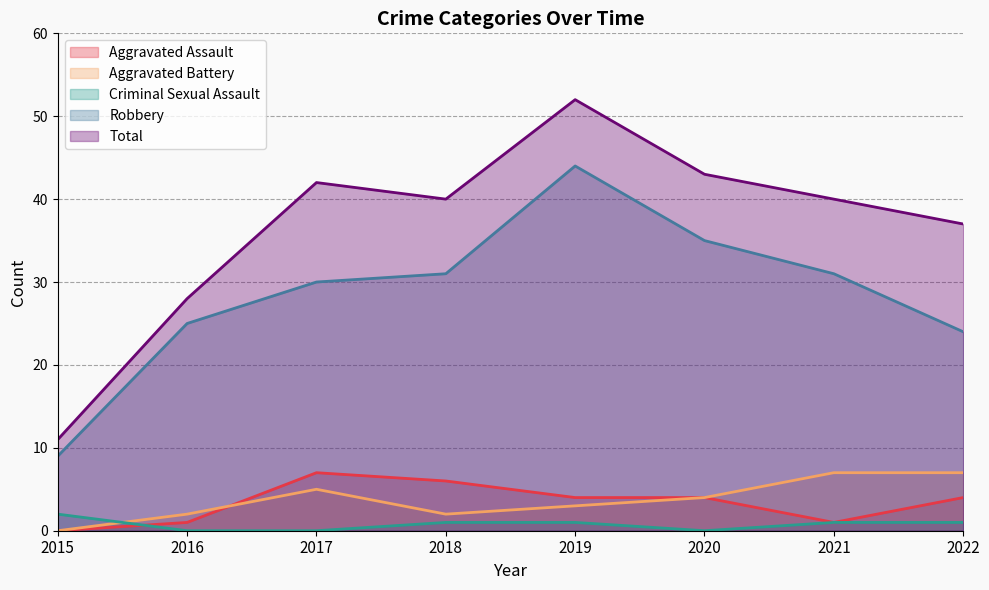

What are all the series names shown in the legend?

Aggravated Assault, Aggravated Battery, Criminal Sexual Assault, Robbery, Total